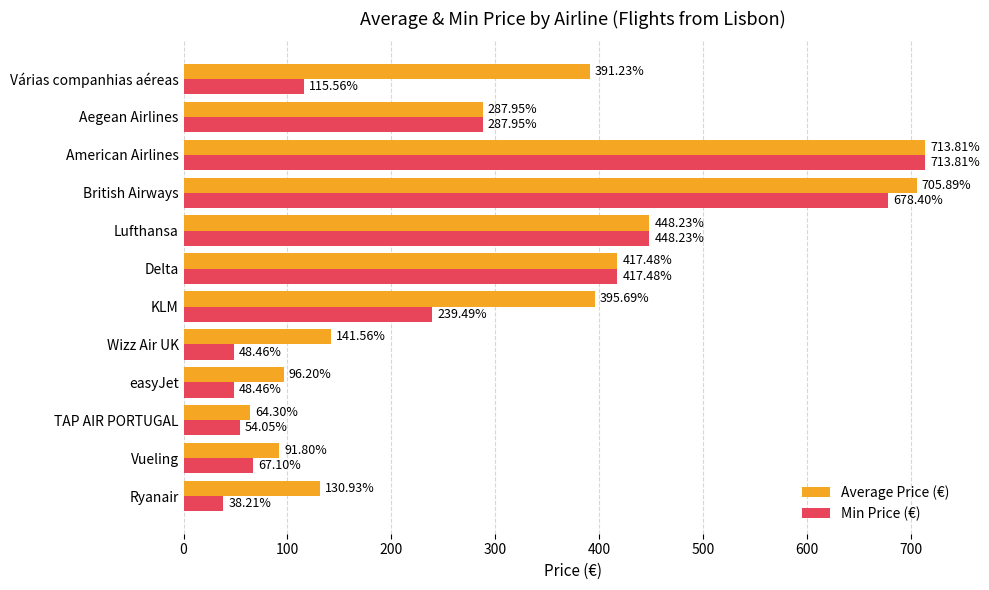

Which label corresponds to the largest value in the chart?

American Airlines